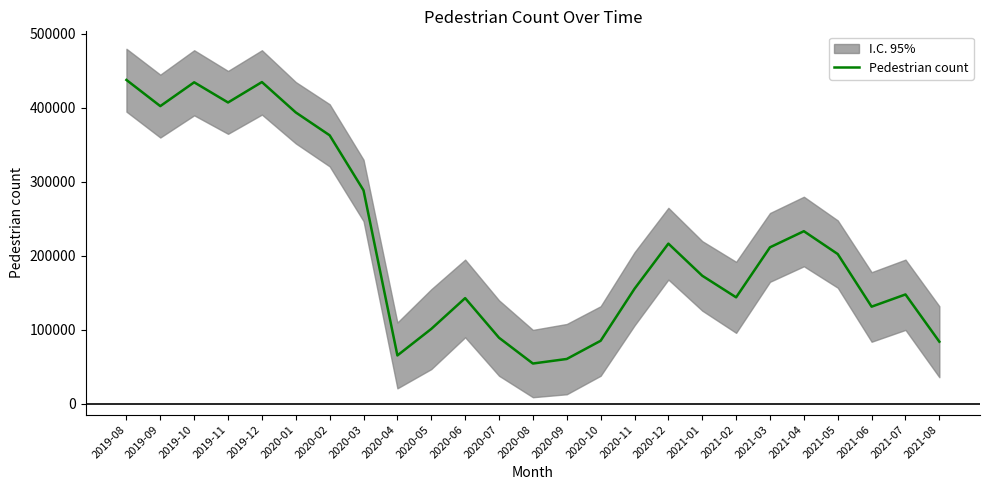

True or false: the data shows 202530 at 2021-05.

True